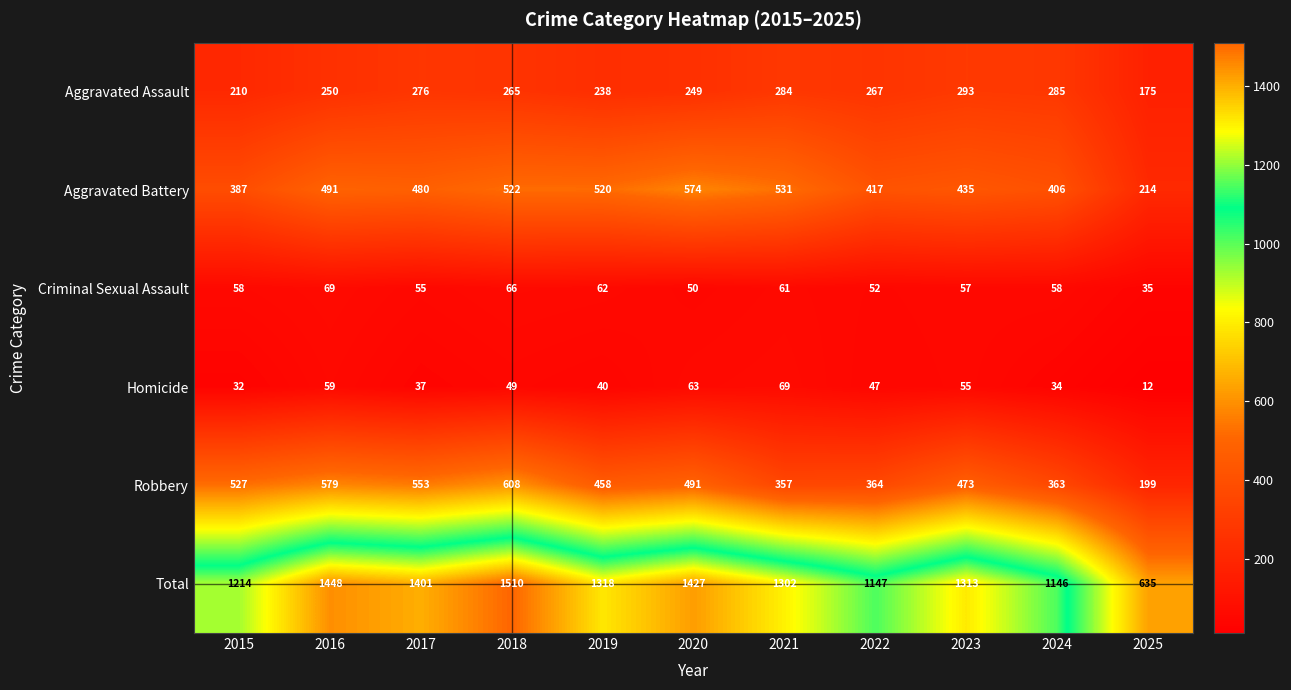

Which series has the largest range (max minus min)?

Total